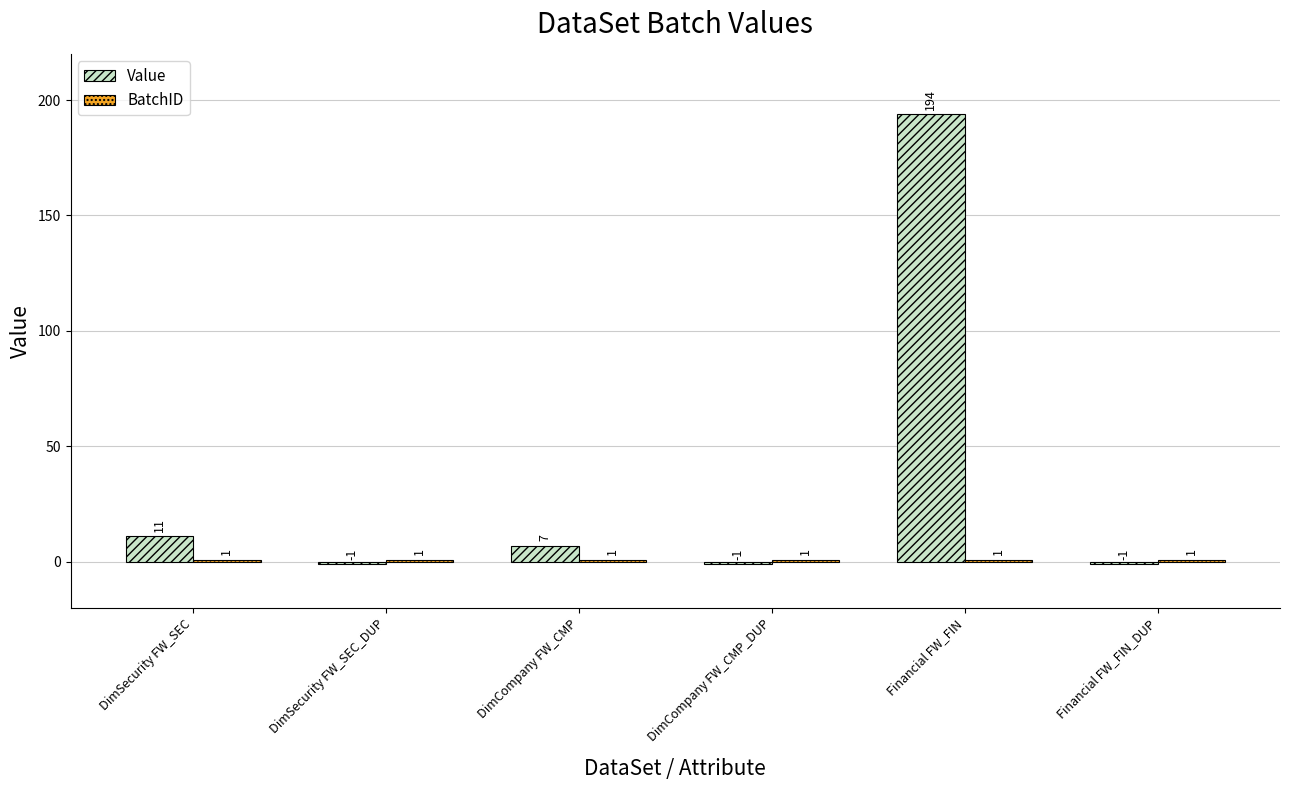

Which series has the largest total across all categories?

Value